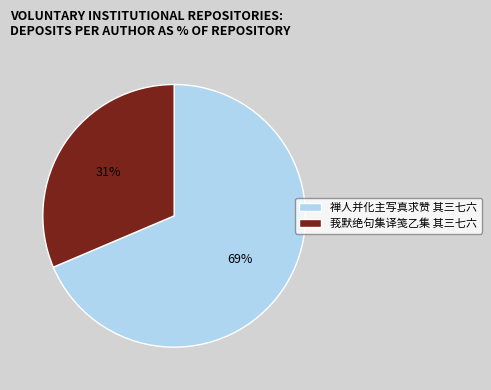

The 禅人并化主写真求赞 其三七六 slice represents 75% of the pie. True or false?

False